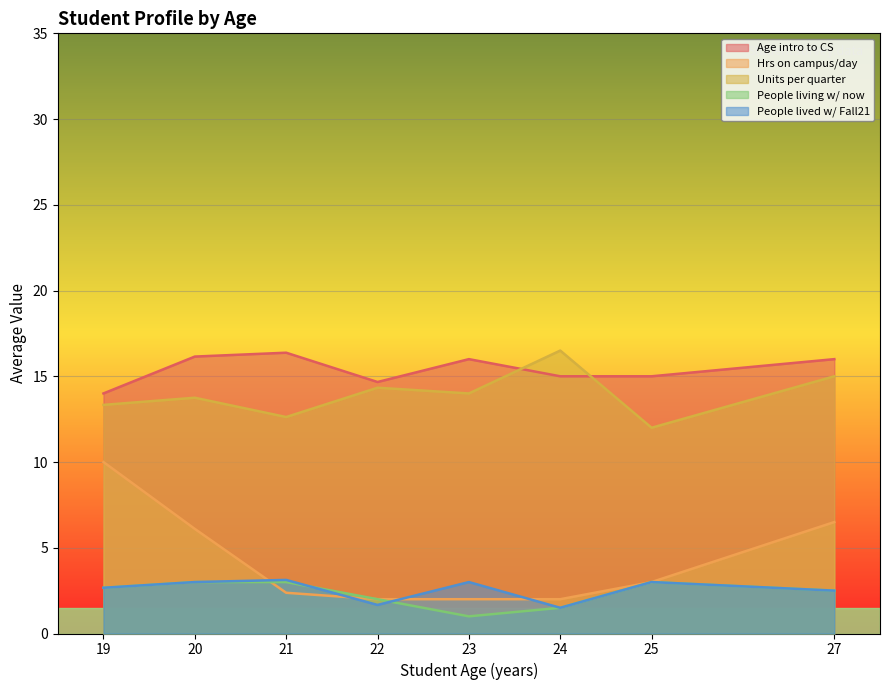

What is the label of the 35th point from the right?

20